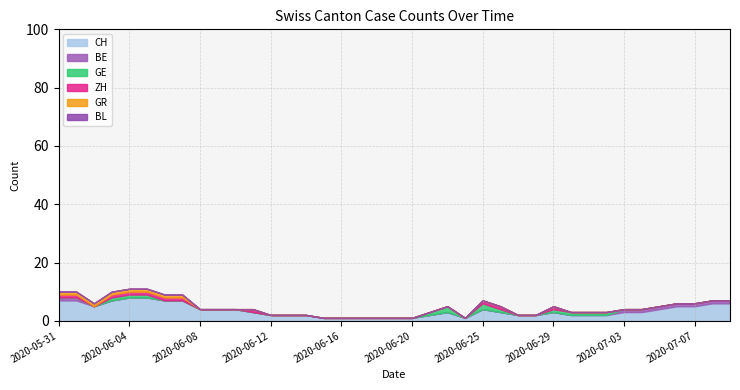

What position from the left is 2020-06-30?

30